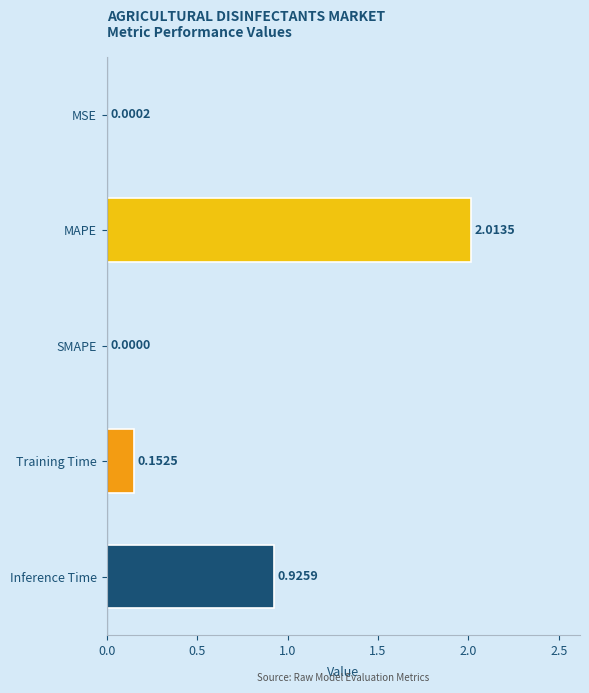

Which has a higher value, MAPE or Inference Time?

MAPE